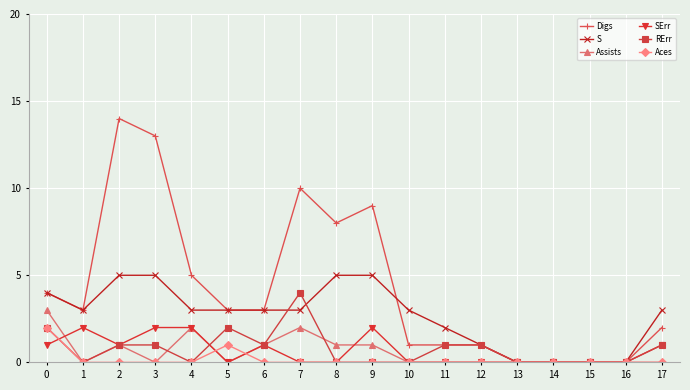

The value of Assists at 6 is 1. True or false?

True